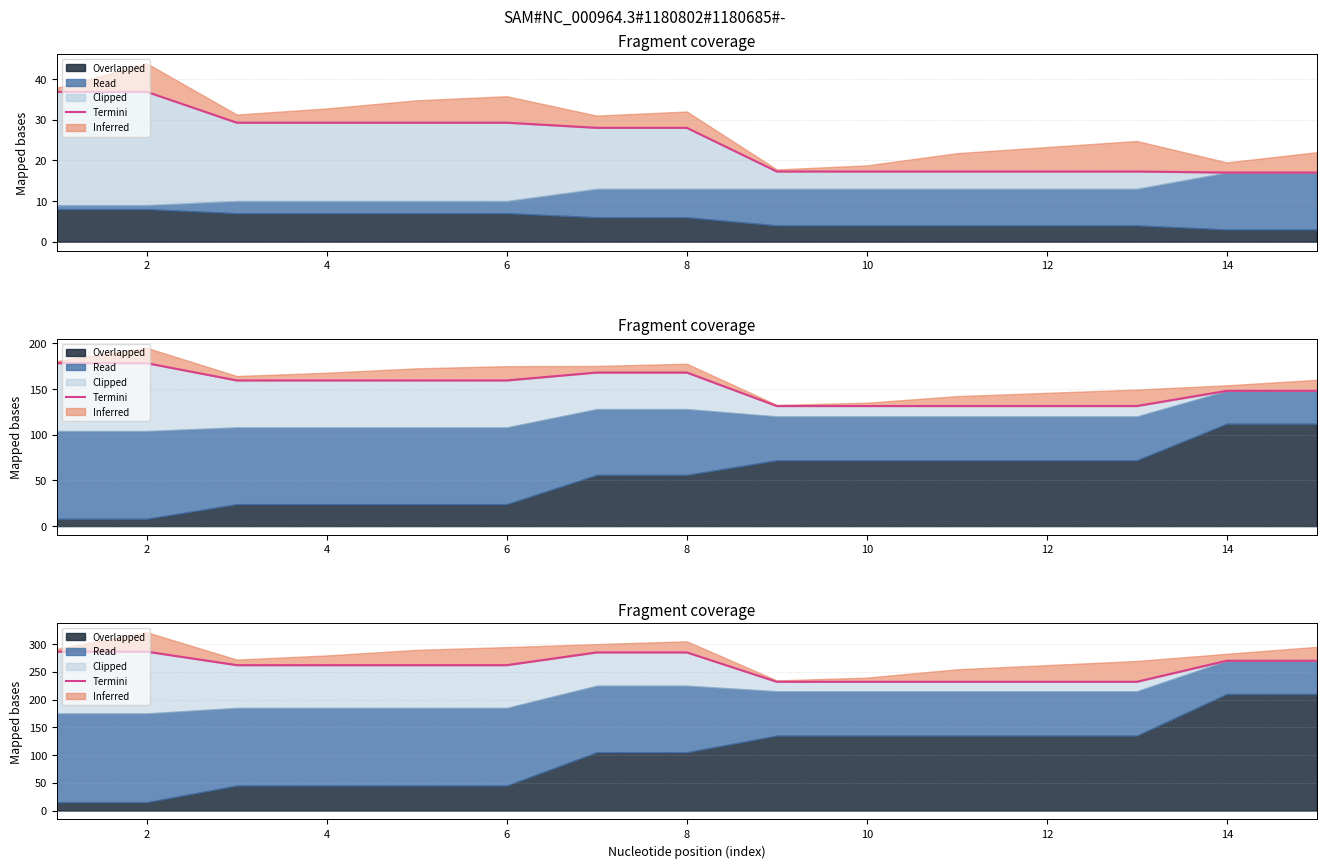

What is the difference between the maximum and second lowest values?

54.3